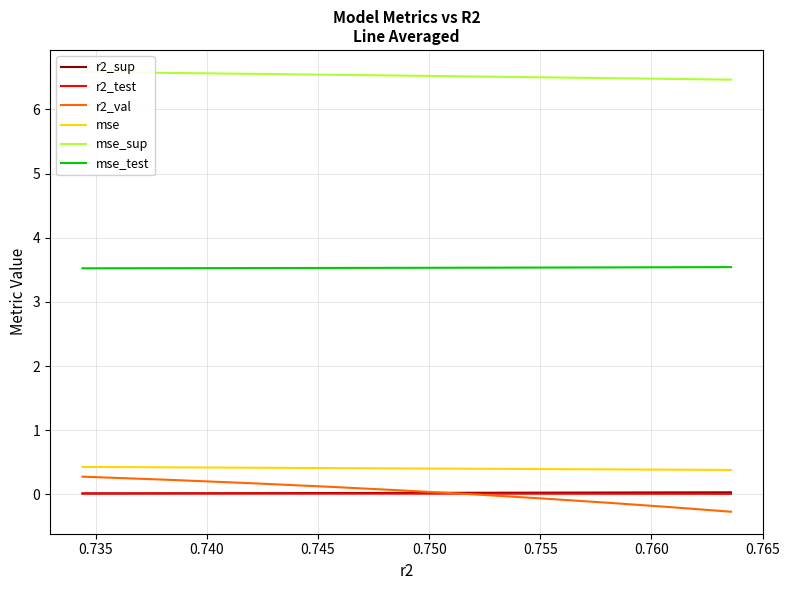

True or false: mse and mse_sup cross at least once.

False